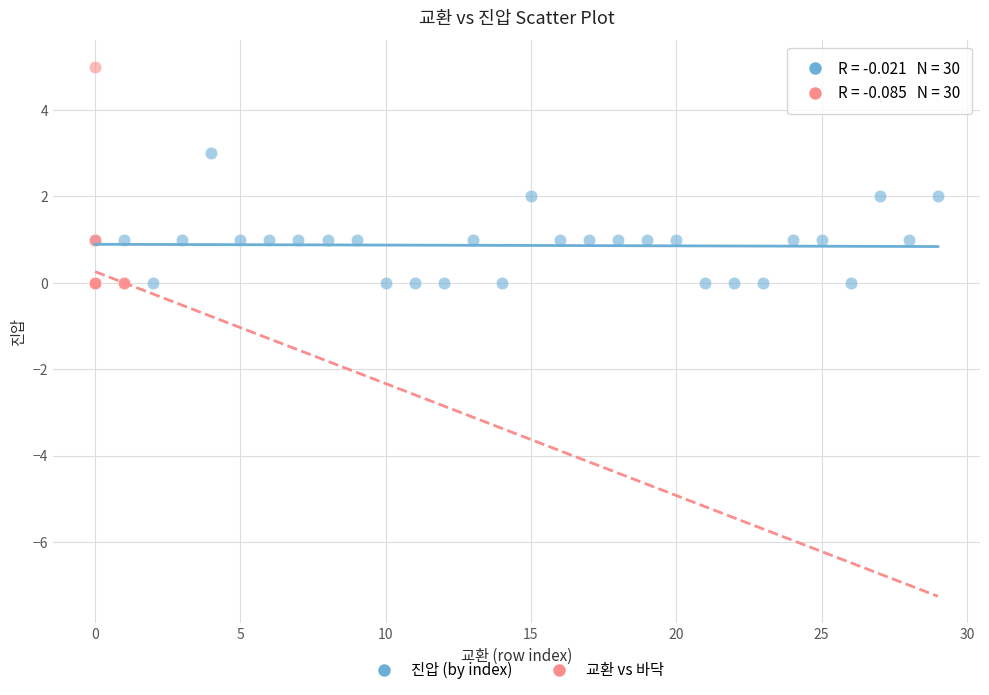

Which series has the largest Y range (max minus min)?

교환 vs 바닥